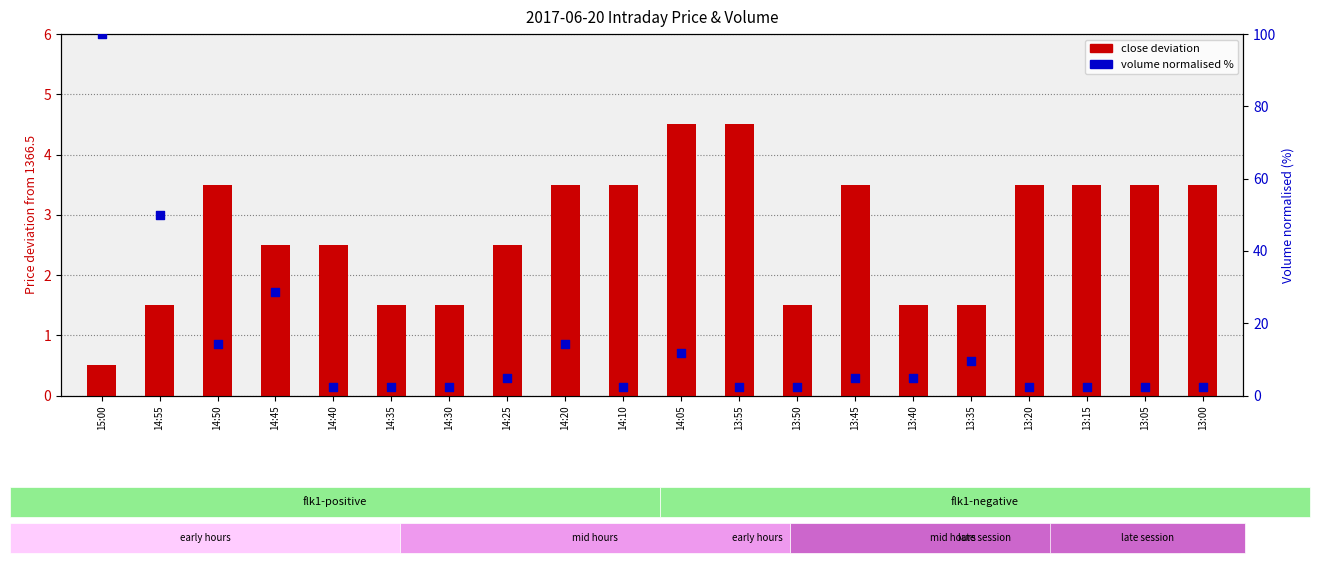

Which series reaches the maximum Y coordinate?

volume (normalised %)